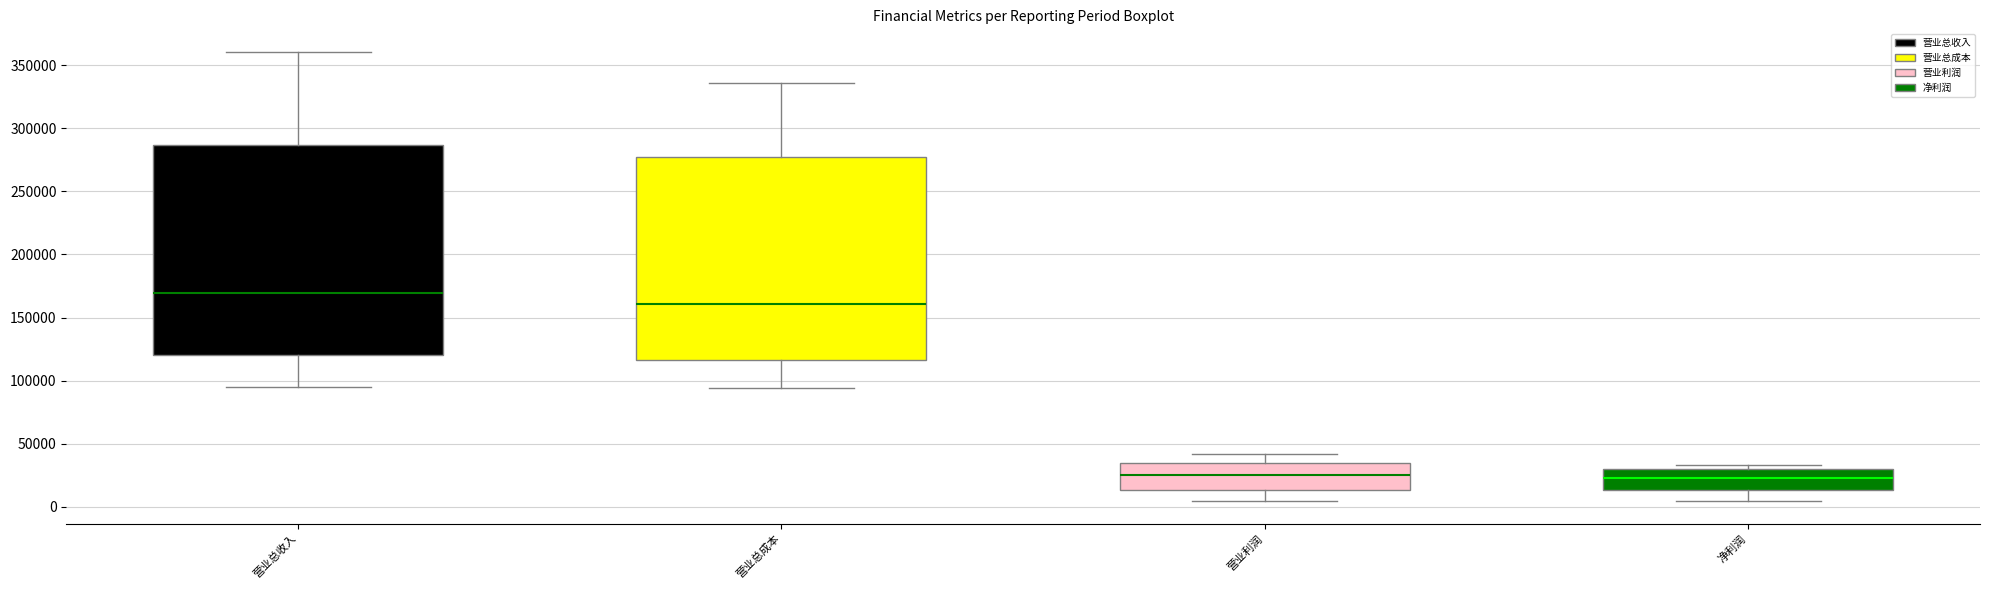

Where is the lower edge of the box for 营业利润 on the y-axis? The values are not printed on the chart, so give them approximately, as read against the axis.

15000